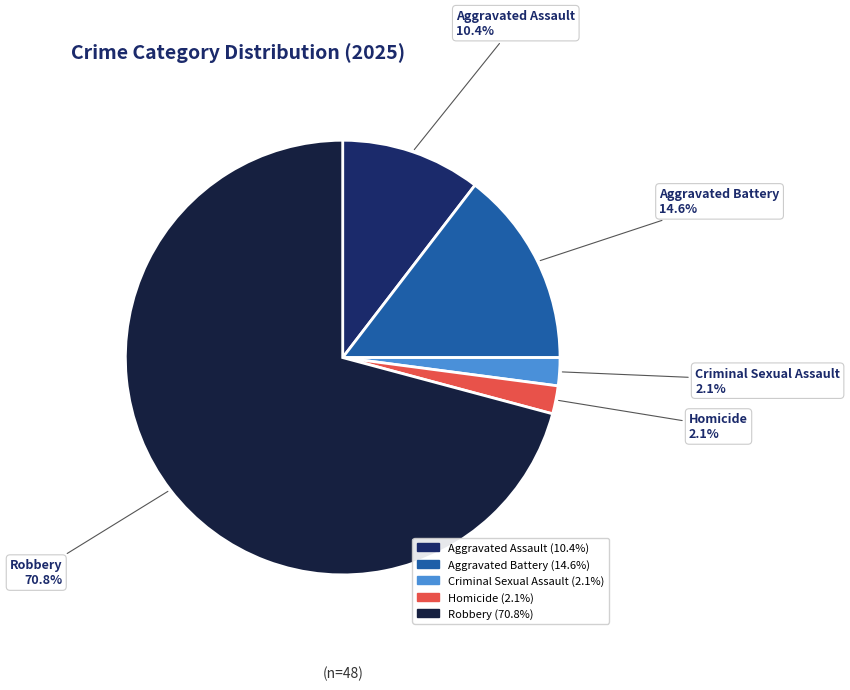

Is Robbery the majority of the pie?

Yes